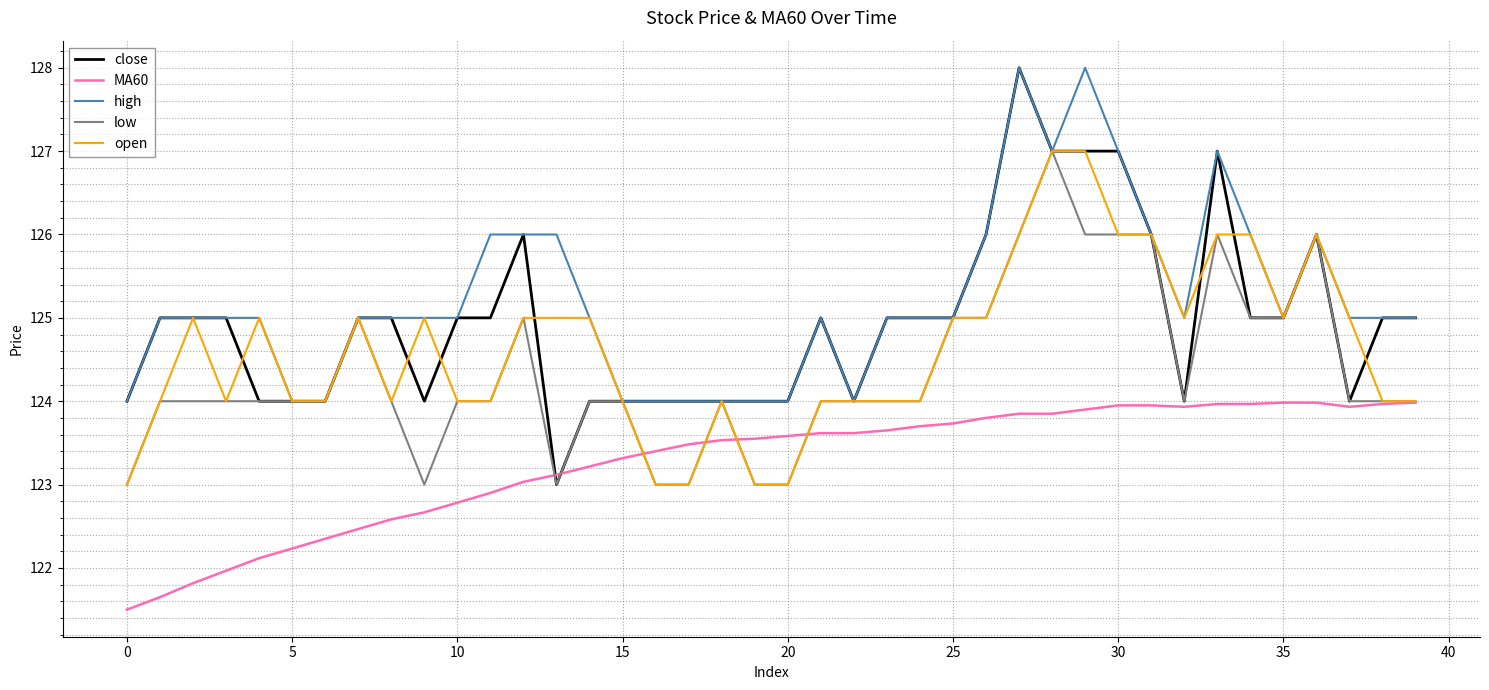

What is the lowest value of the MA60 series?

121.5